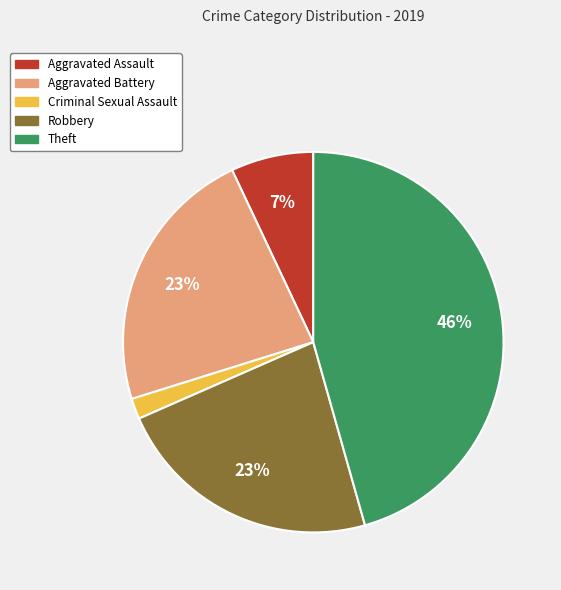

Is it true that Aggravated Assault is 1% of the pie?

False